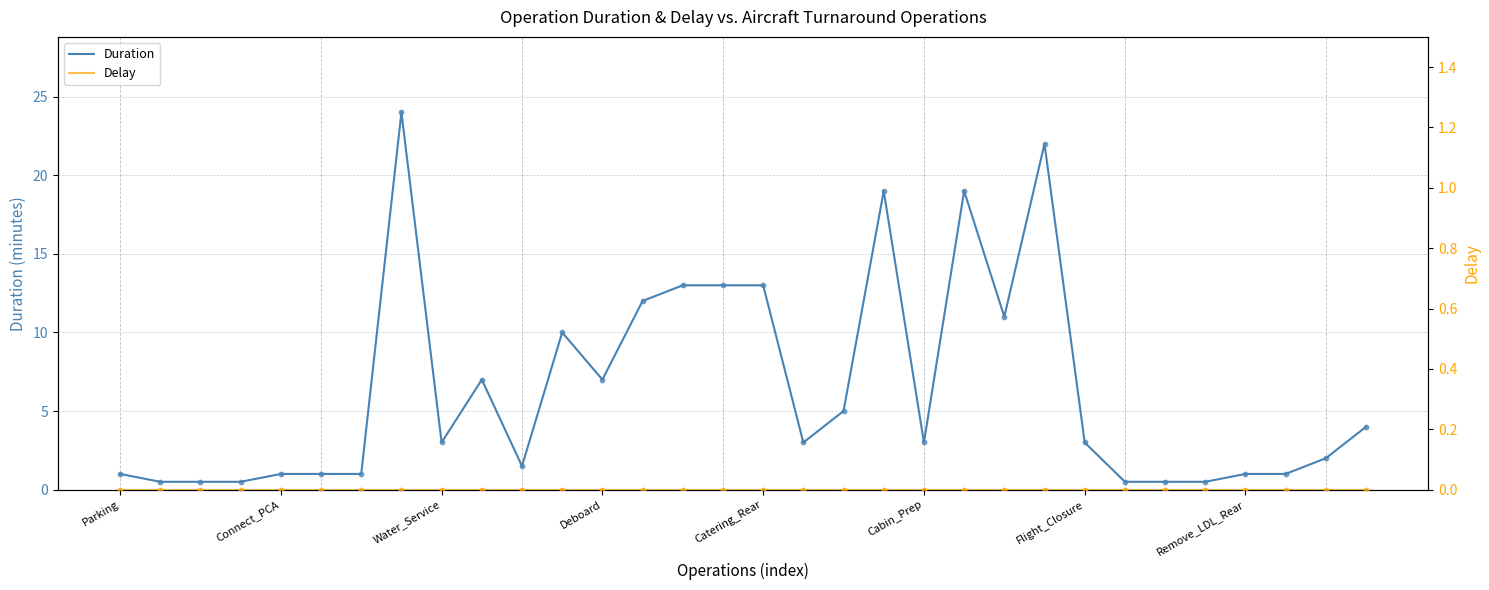

Is the value of Delay points at 26 greater than the value of Duration points at 28?

No